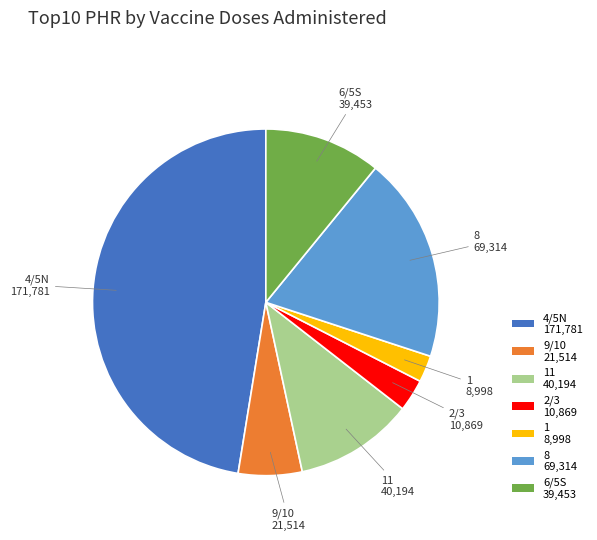

How many slices are in this pie chart?

7